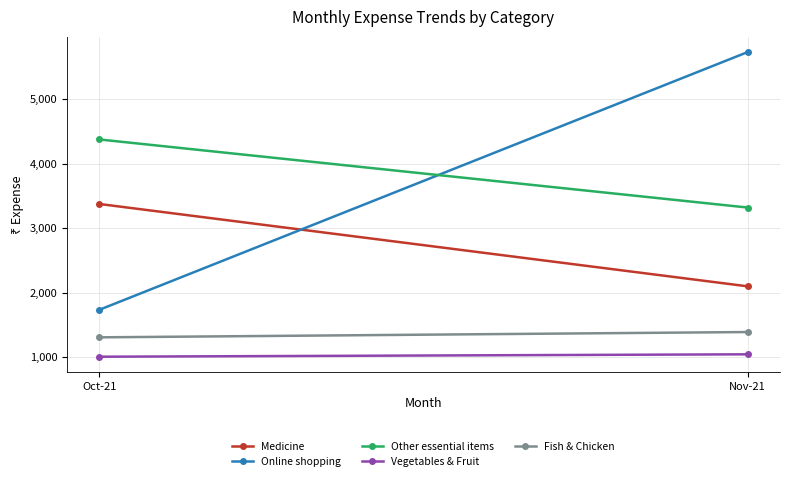

What is the spread (max minus min) of values at Nov-21?

4680.0